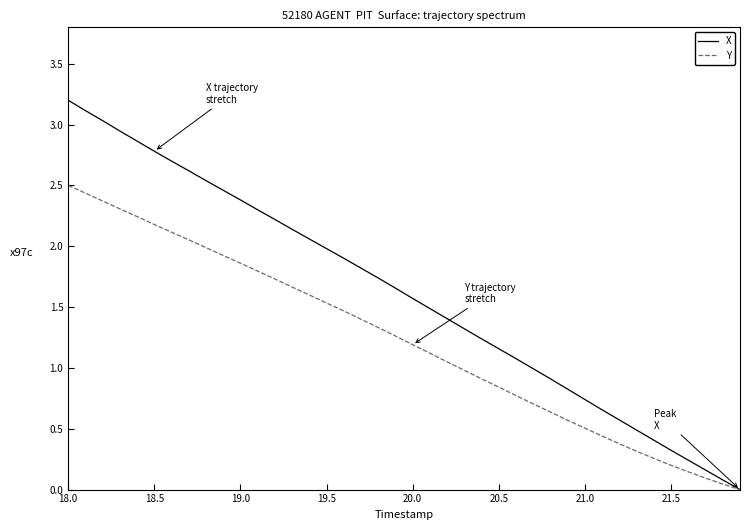

Which series has the largest total across all categories?

X